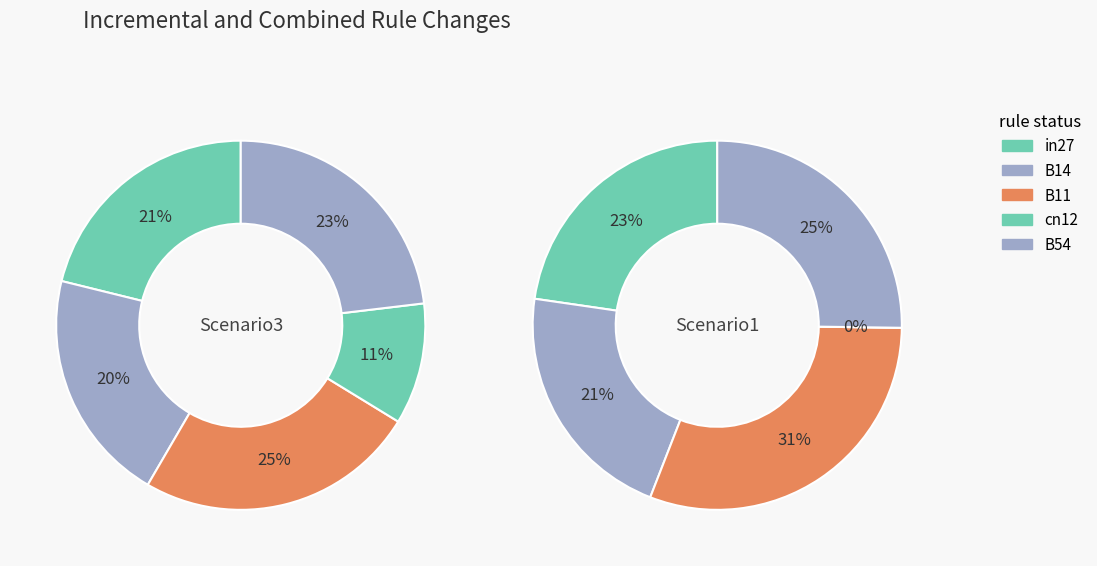

What is the smallest slice in the pie chart?

cn12